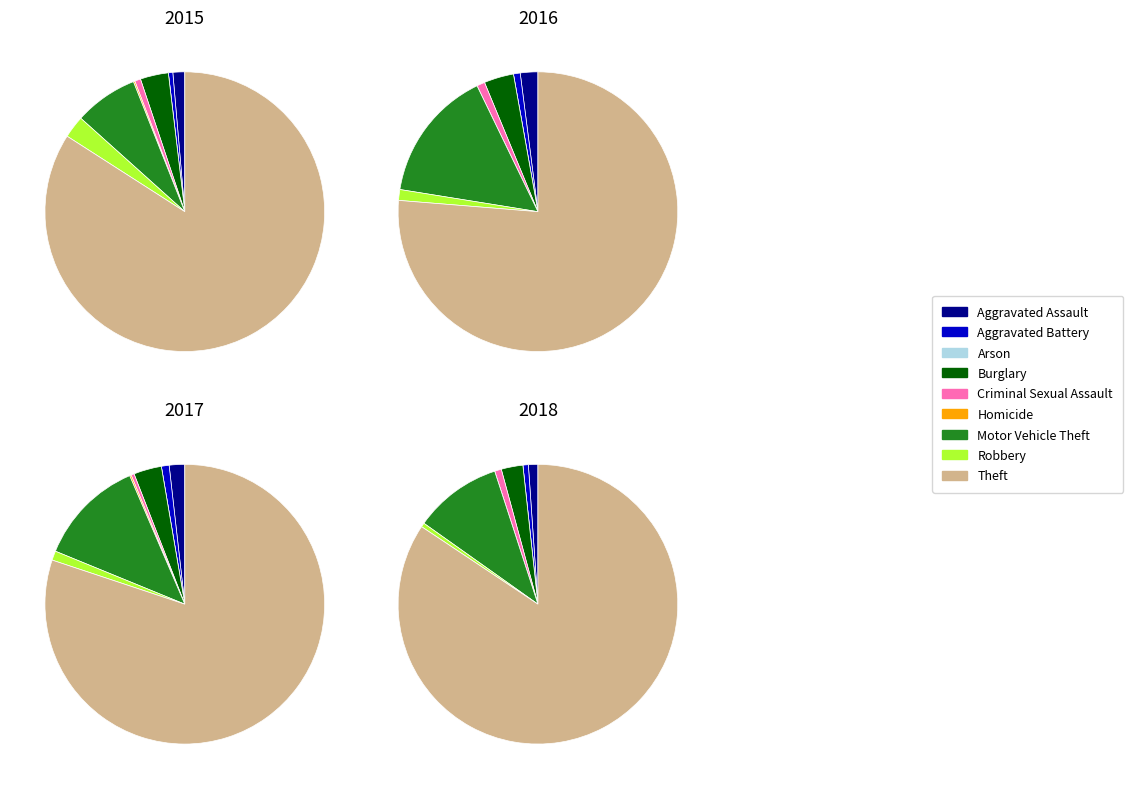

What portion of the pie excludes Theft?

15.9%